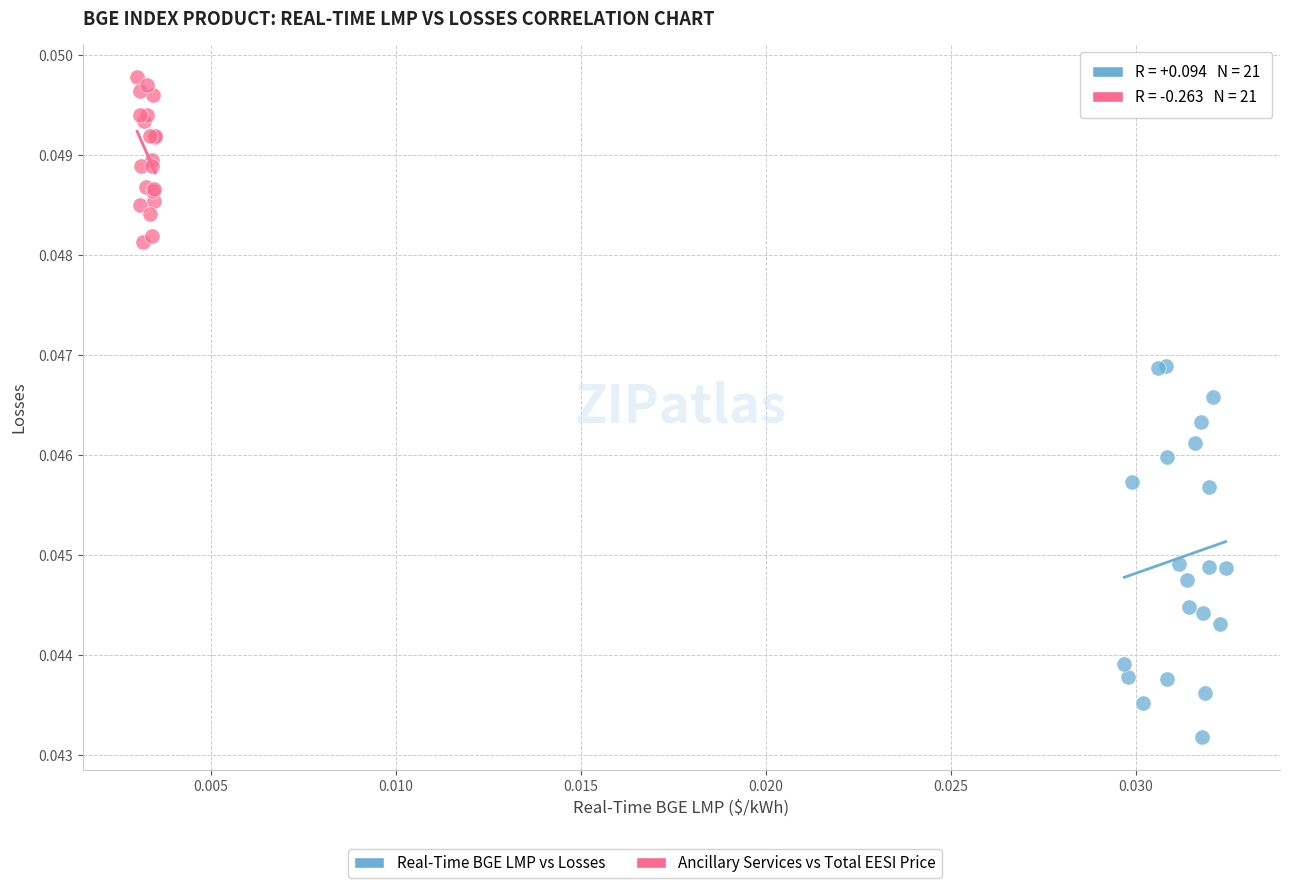

Which series reaches the maximum Y coordinate?

Ancillary Services vs Total EESI Price